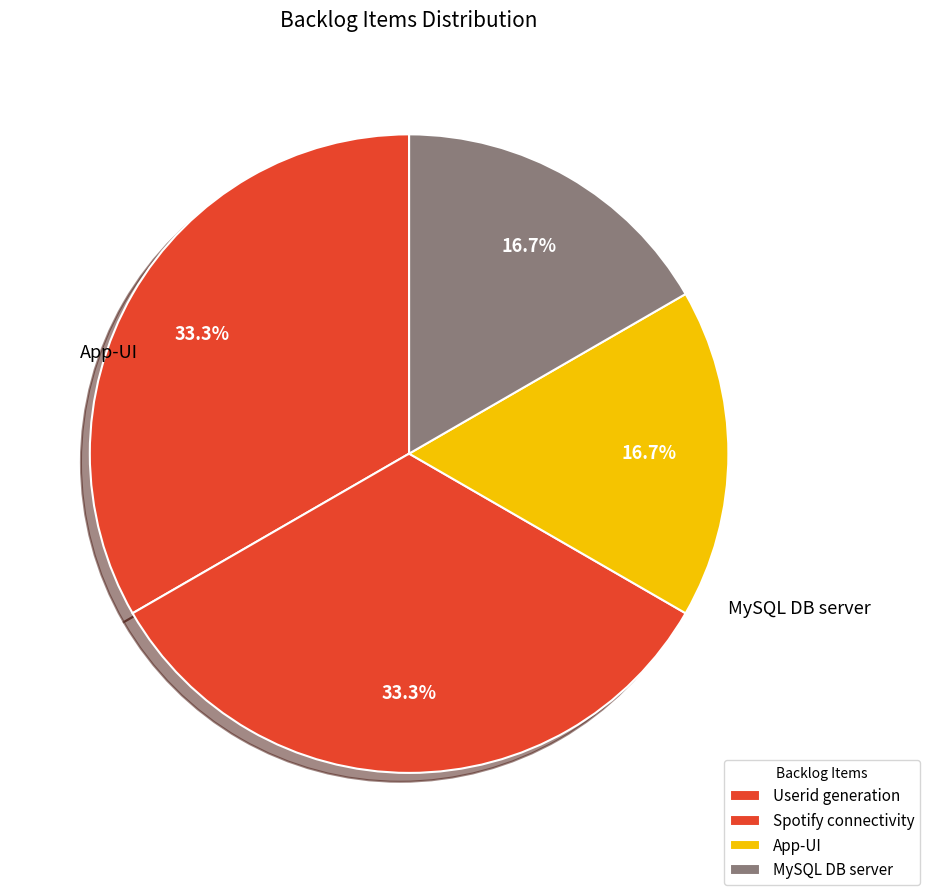

How many segments does this pie chart have?

4